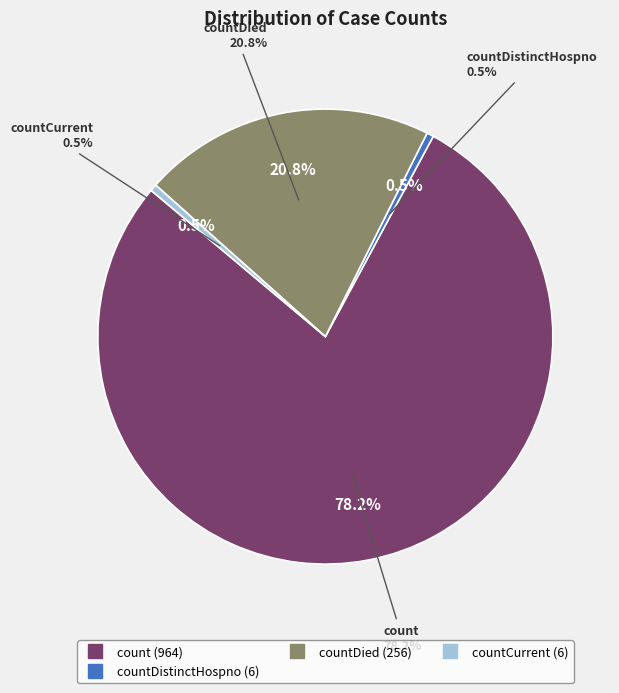

Is it true that countDied is 21% of the pie?

True